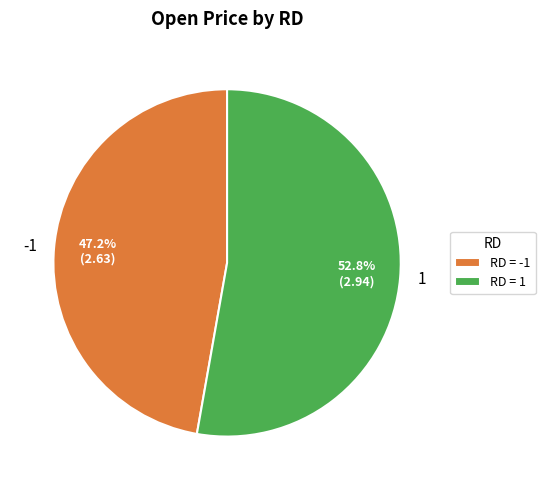

What percentage do 1 and -1 together represent?

100.0%